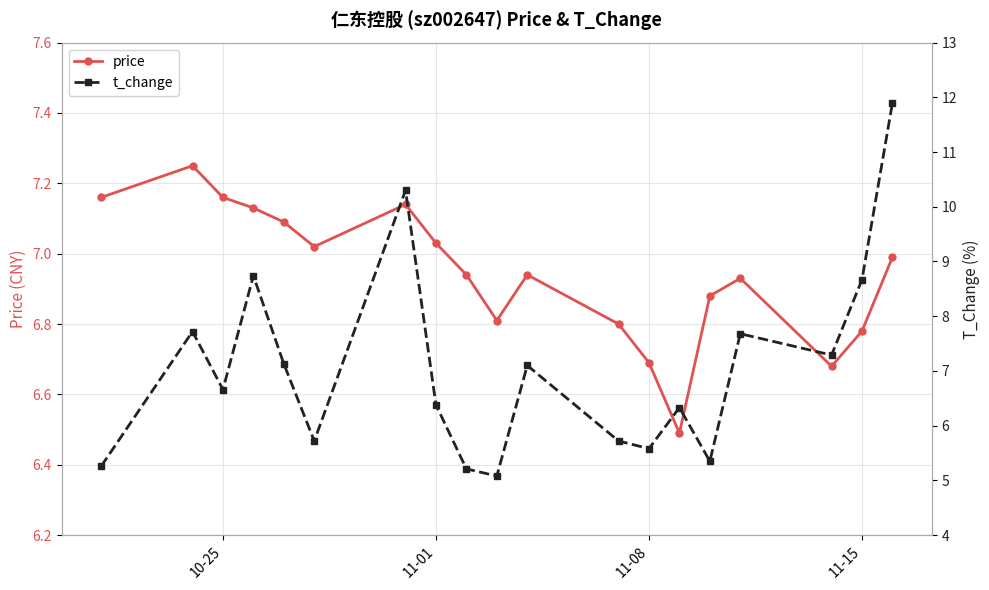

What is the sum of all price values?

131.9